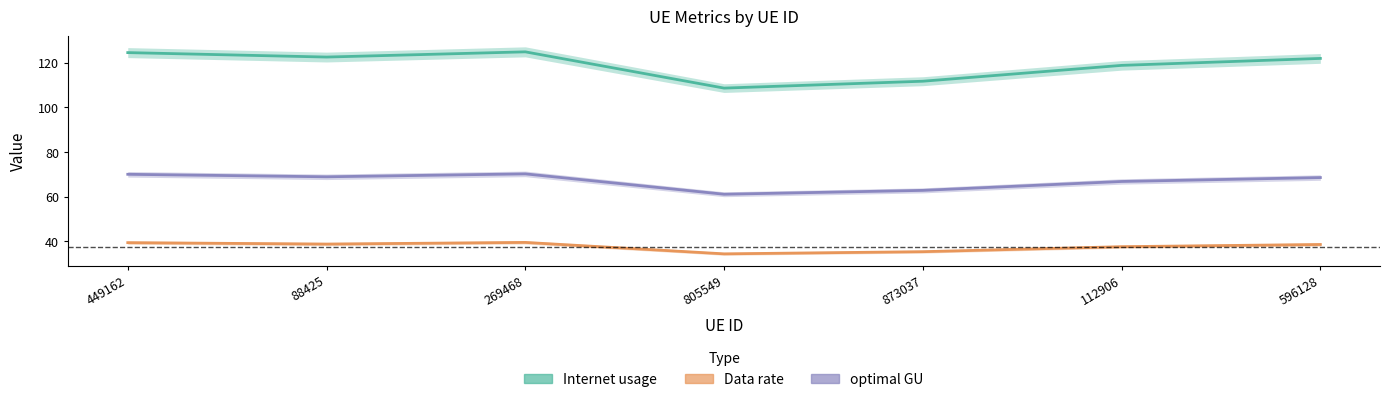

True or false: Internet usage has a value of 108.7 at 805549.

True